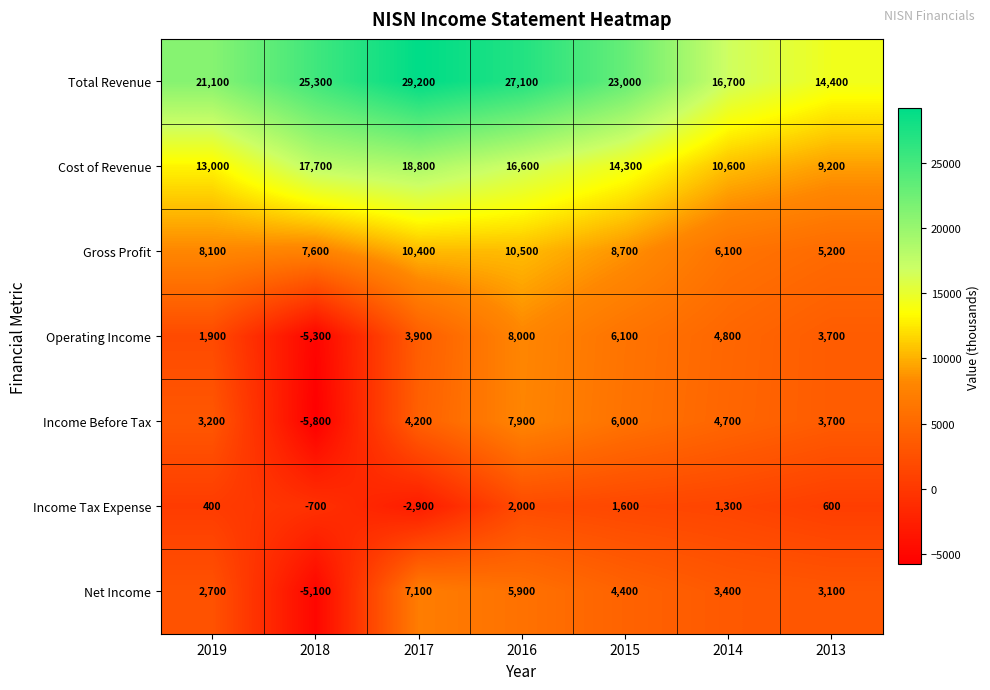

Count the number of data series in this chart.

7